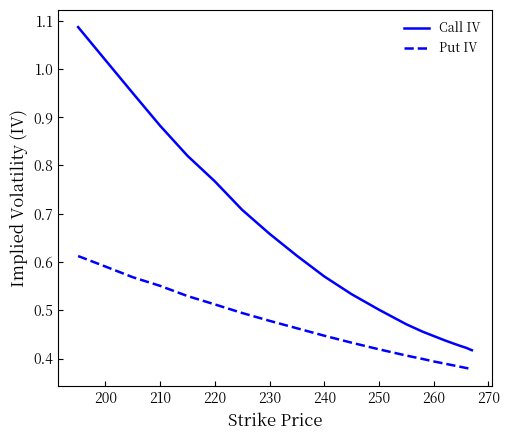

True or false: Put IV and Call IV intersect in this chart.

False